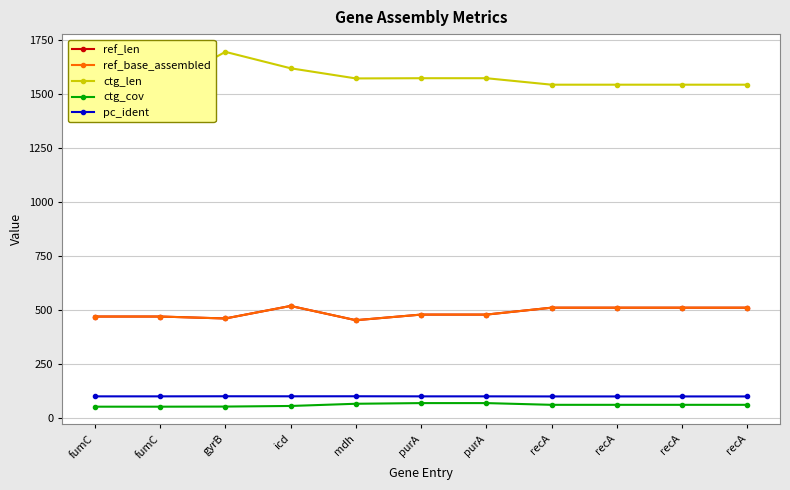

What is the smallest value displayed?

51.8